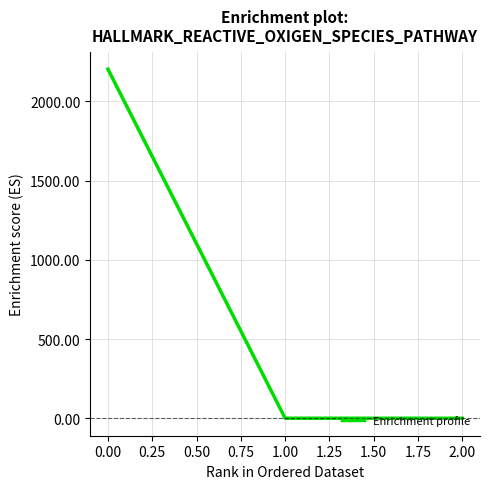

What is the greatest value displayed?

2204.2